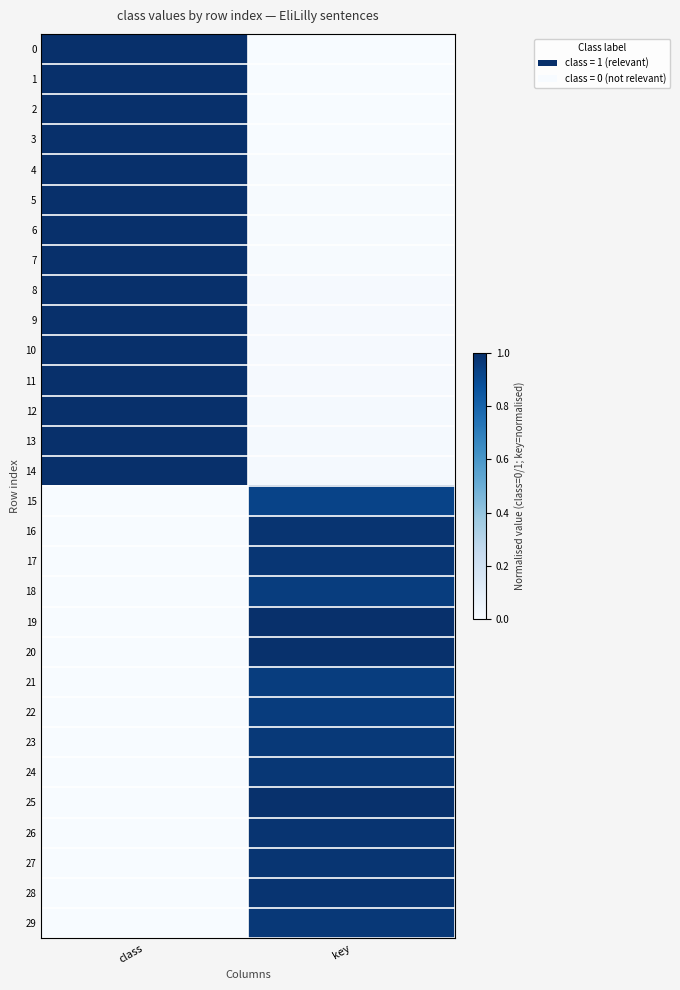

Which series has the largest total across all categories?

14